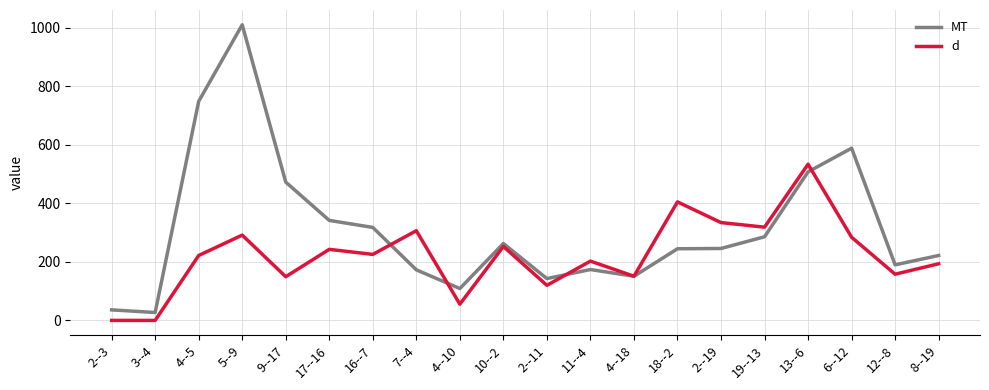

What is the difference between the maximum and minimum values in the d series?

534.2